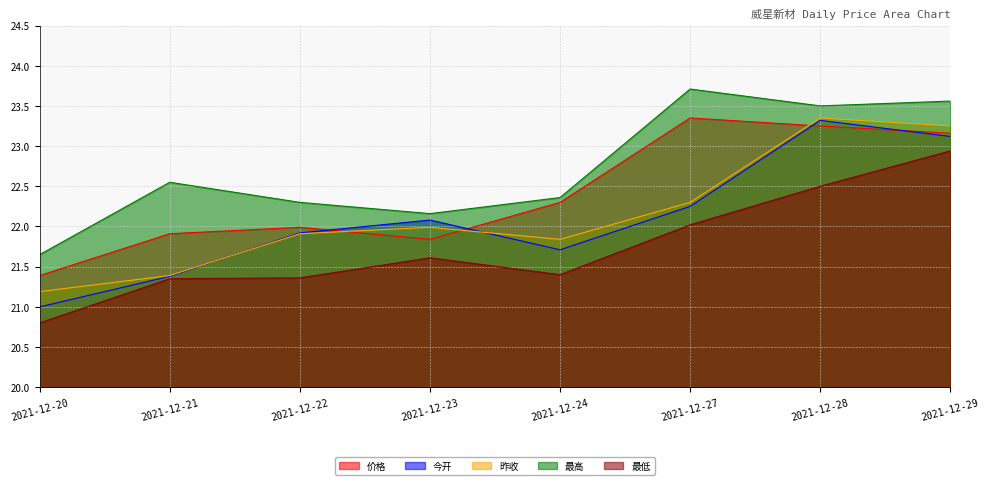

The 最低 series shows 22.5 at 2021-12-28. True or false?

True